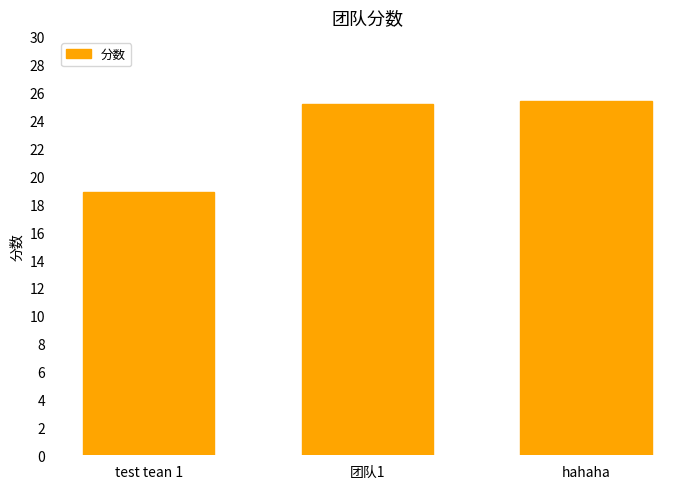

What is the difference between the values at hahaha and test tean 1?

6.5